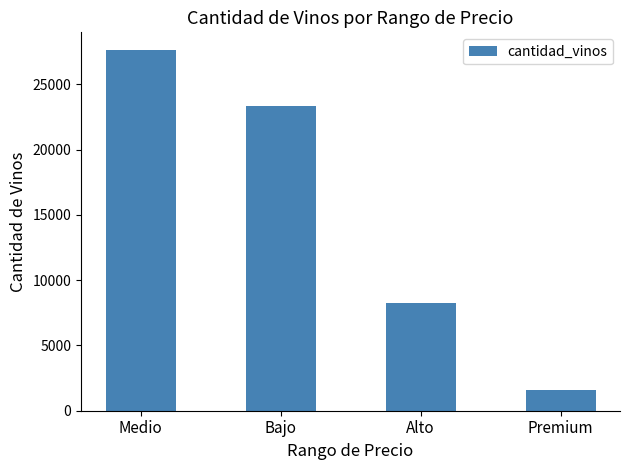

Are the bars horizontal?

No